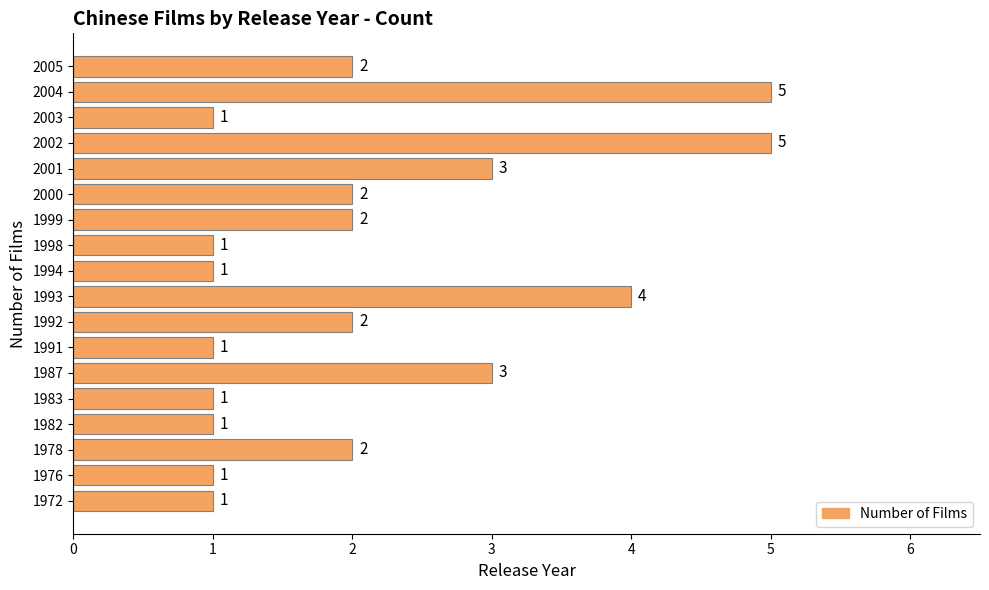

Reading bottom to top, what are all the values shown in this chart?

1	1	2	1	1	3	1	2	4	1	1	2	2	3	5	1	5	2